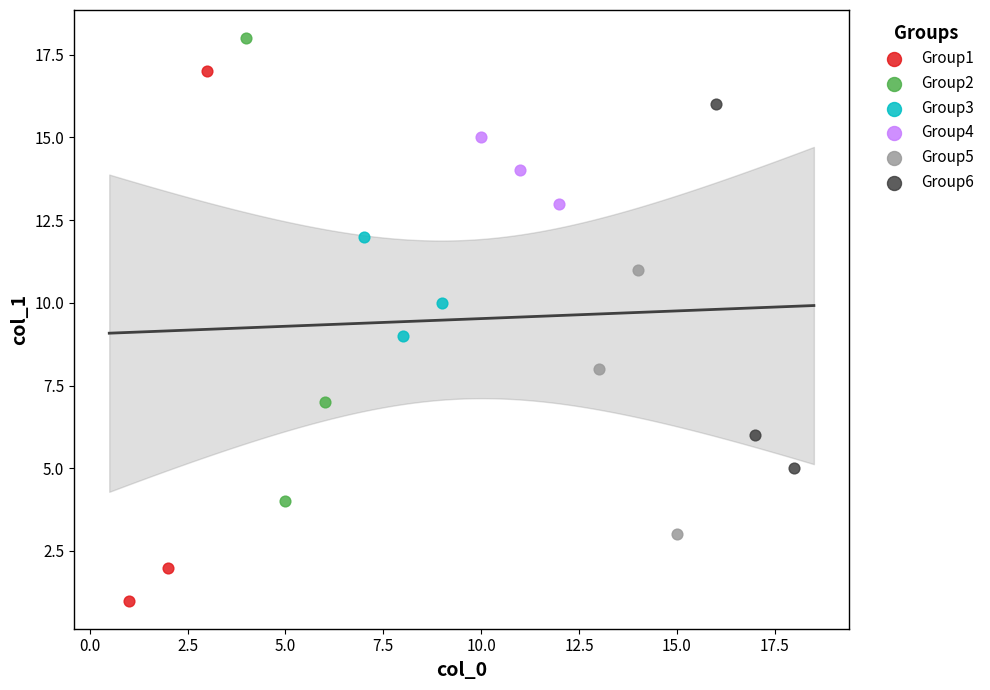

Which series has the largest Y range (max minus min)?

Group1